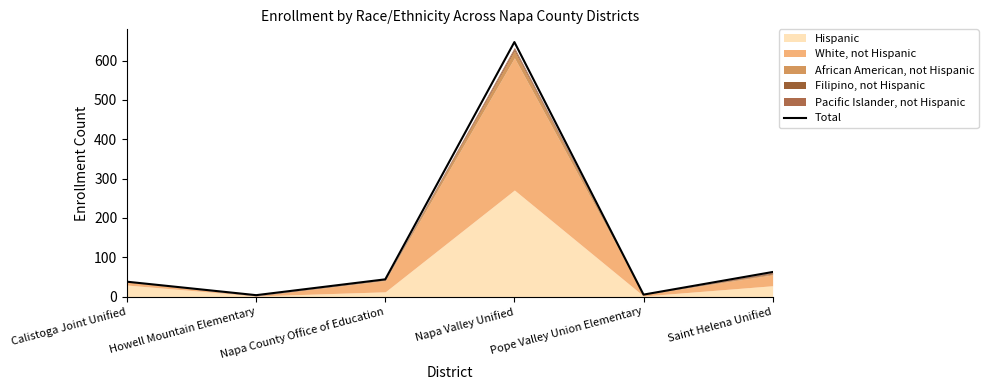

What is the ratio of the value at Howell Mountain Elementary to the value at Calistoga Joint Unified?

0.1